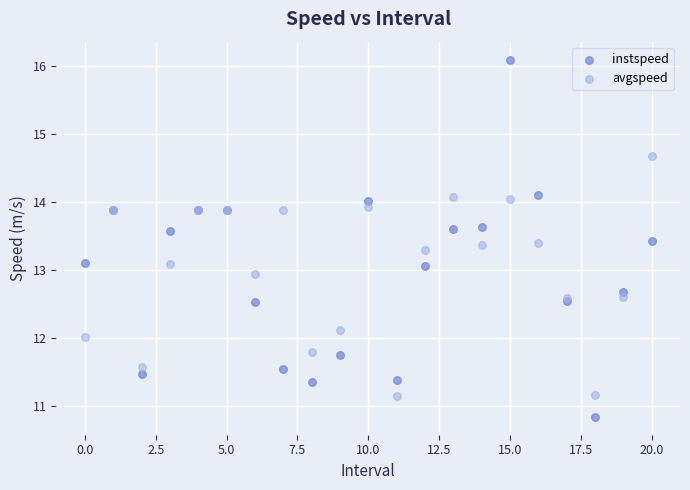

Which series reaches the minimum Y coordinate?

instspeed